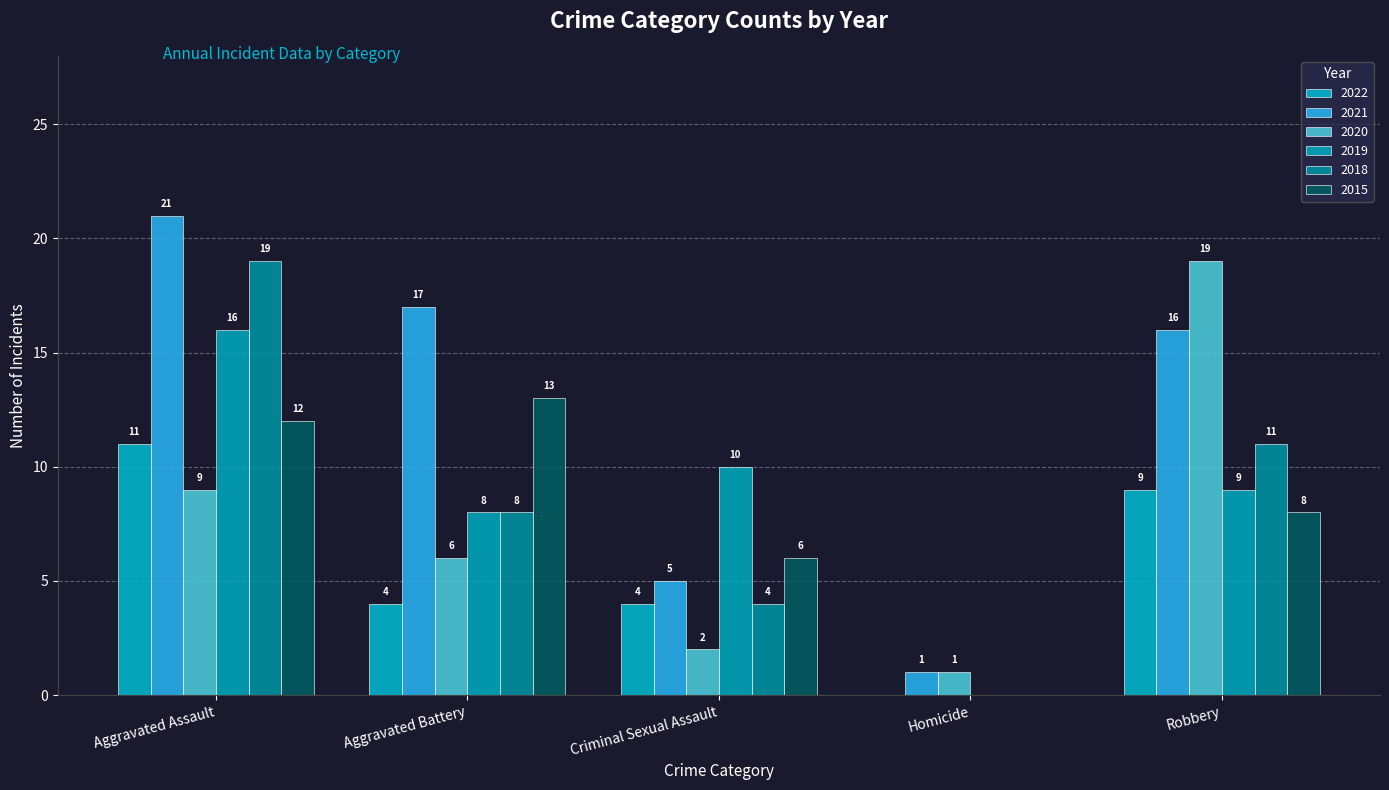

What is the difference between the maximum and minimum values in the 2015 series?

13